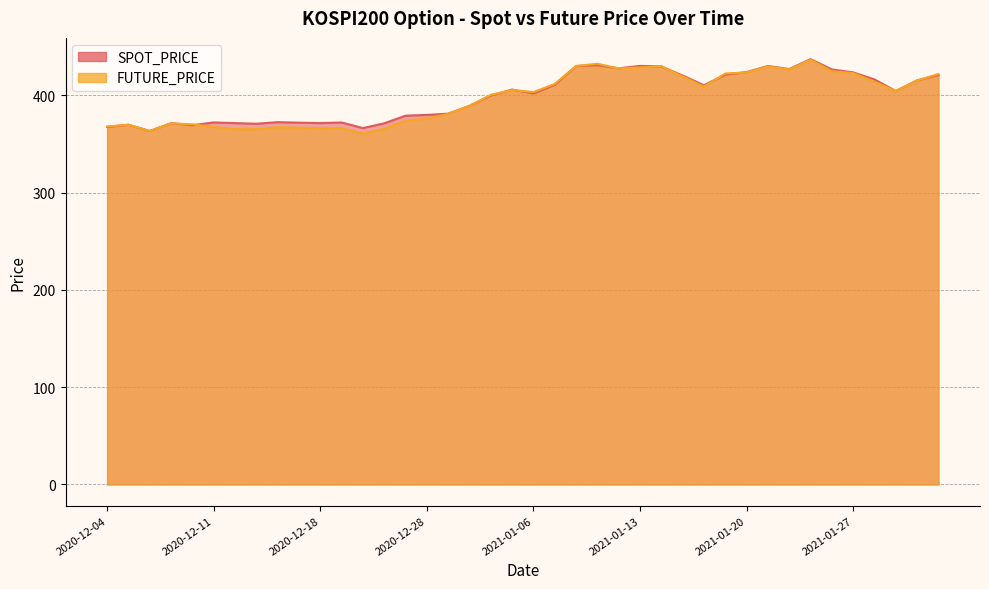

The value of FUTURE_PRICE at 2021-01-12 is 427.7. True or false?

True